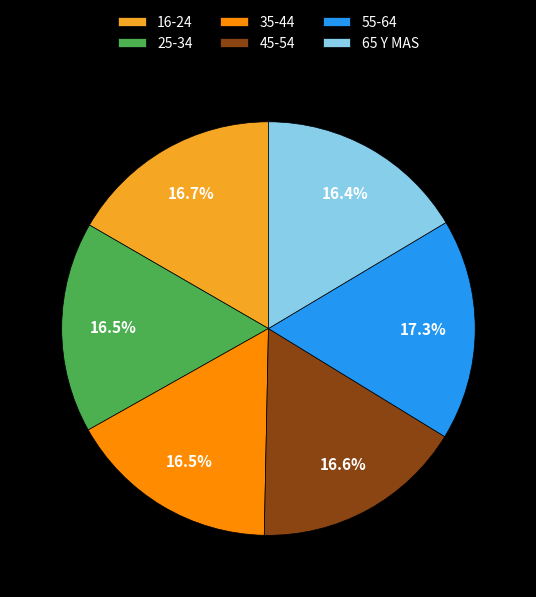

To the nearest percent, what is the average slice percentage?

17%